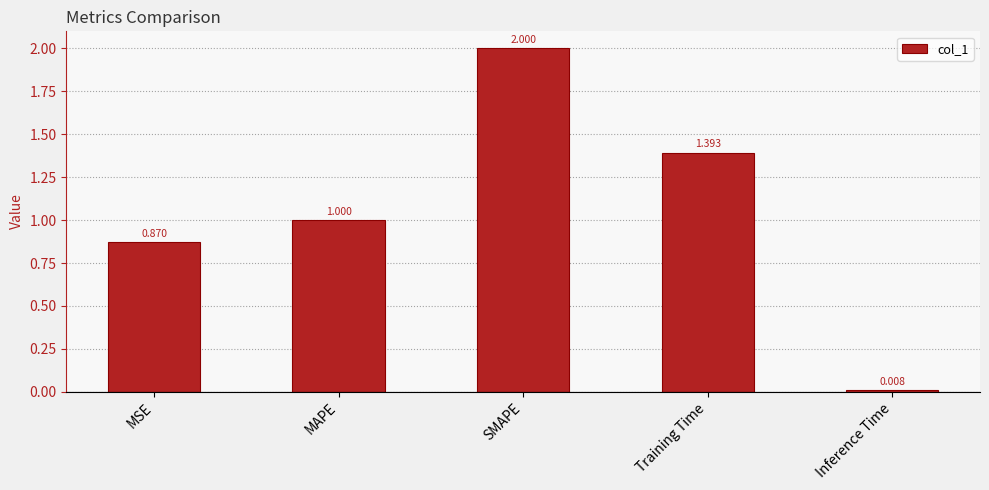

The value at Training Time is 1.4. True or false?

True